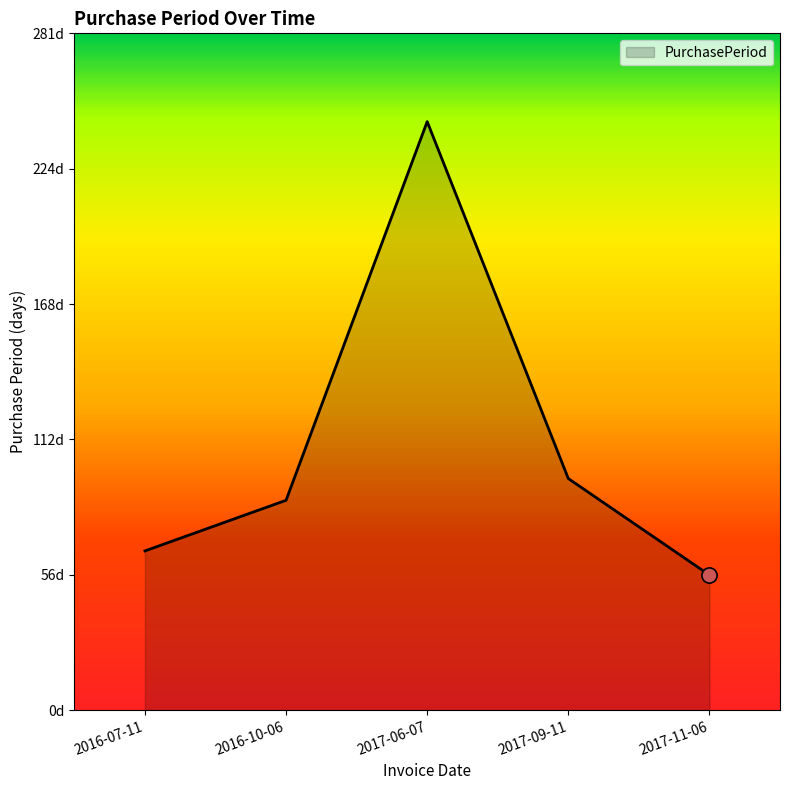

Which has a higher value, 2016-07-11 or 2017-06-07?

2017-06-07